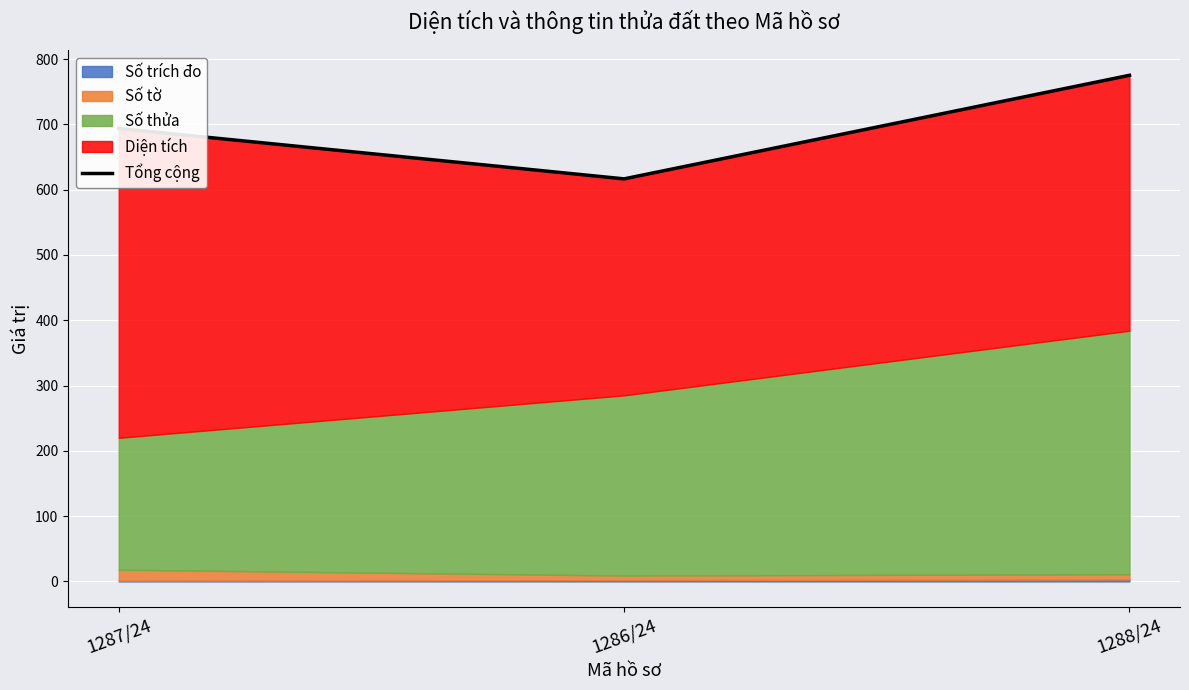

What value does the data have at 1287/24?

693.7